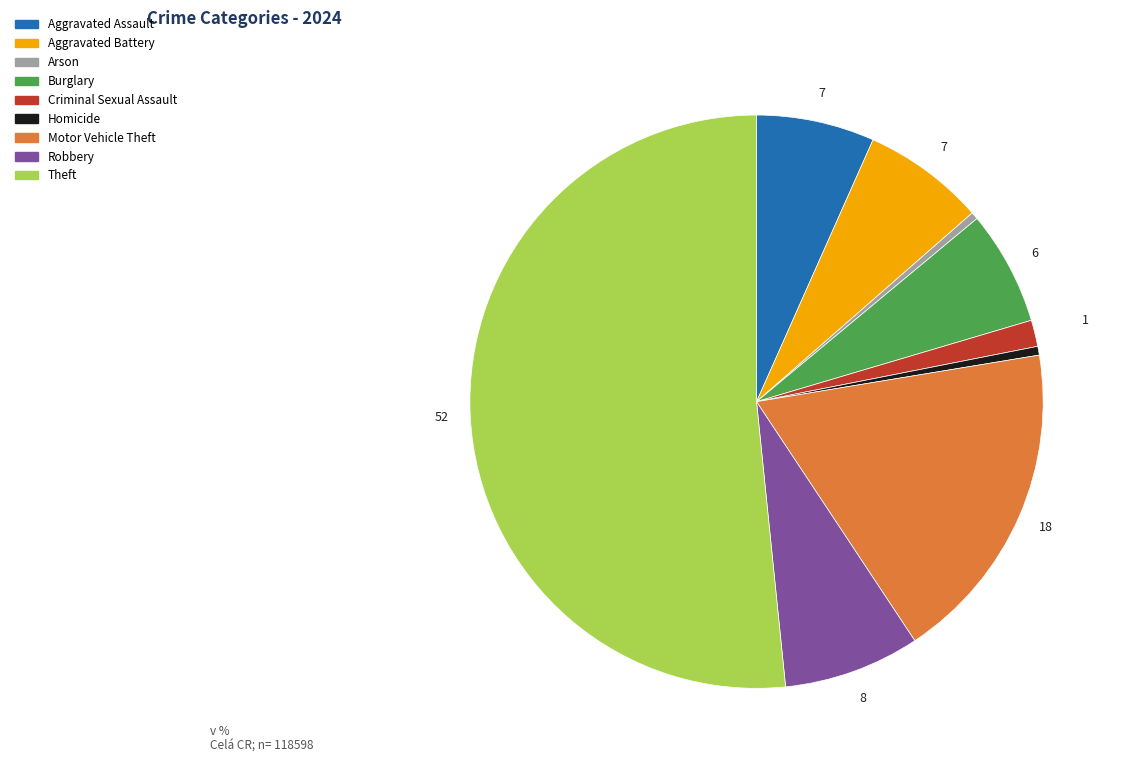

Count the number of slices in the pie.

9